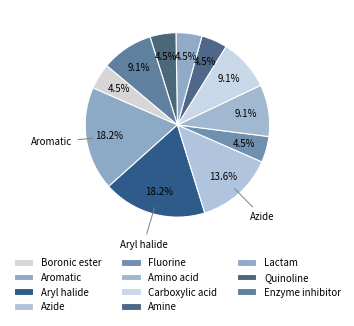

Do Quinoline and Azide together represent more than half of the pie?

No